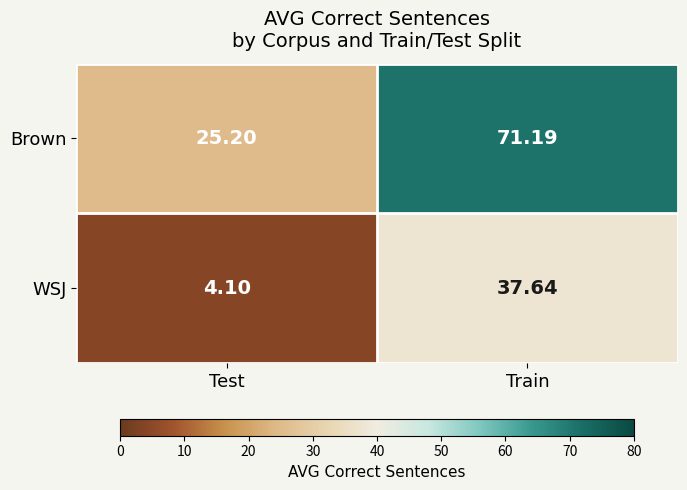

At Train, list the series in order from largest to smallest.

Brown, WSJ